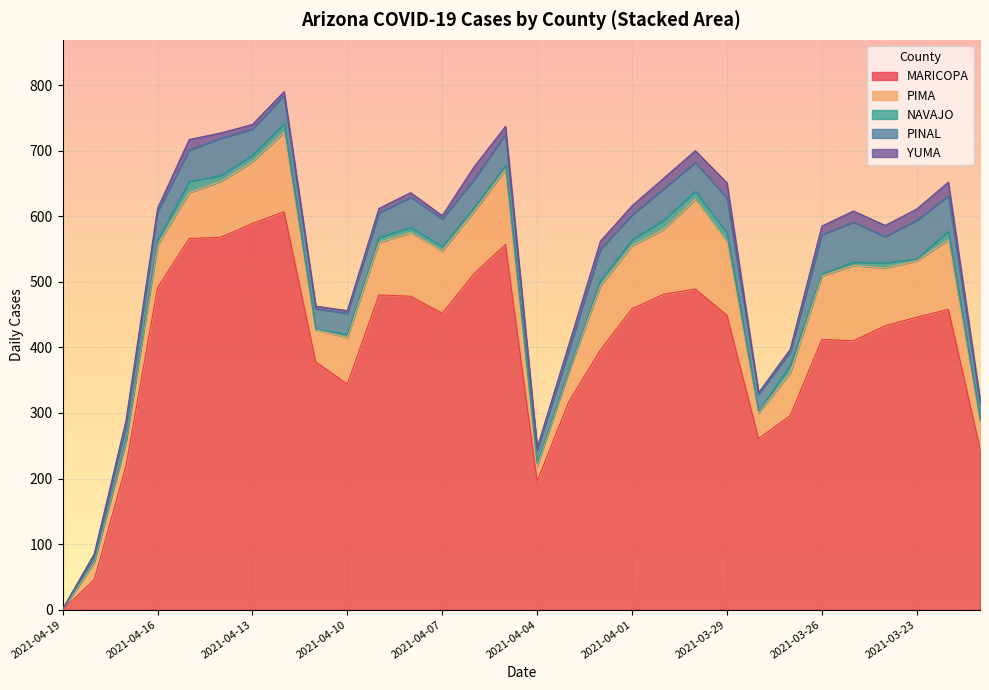

What is the value of the cases_NAVAJO point at the 11th from the left?

8